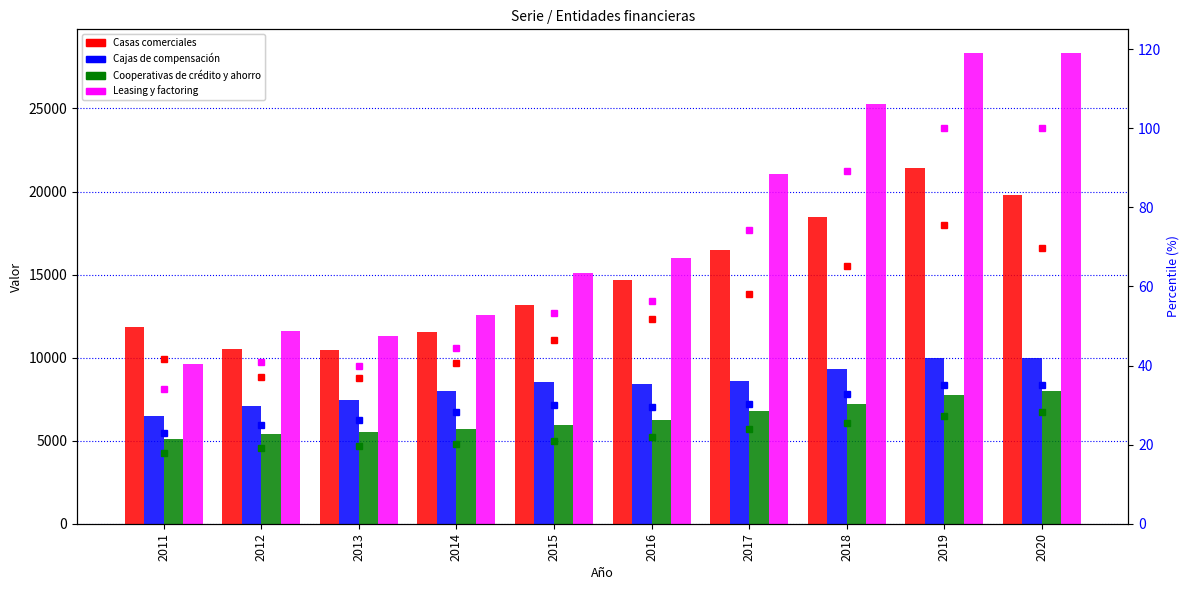

What is the average value of the Casas comerciales series?

14842